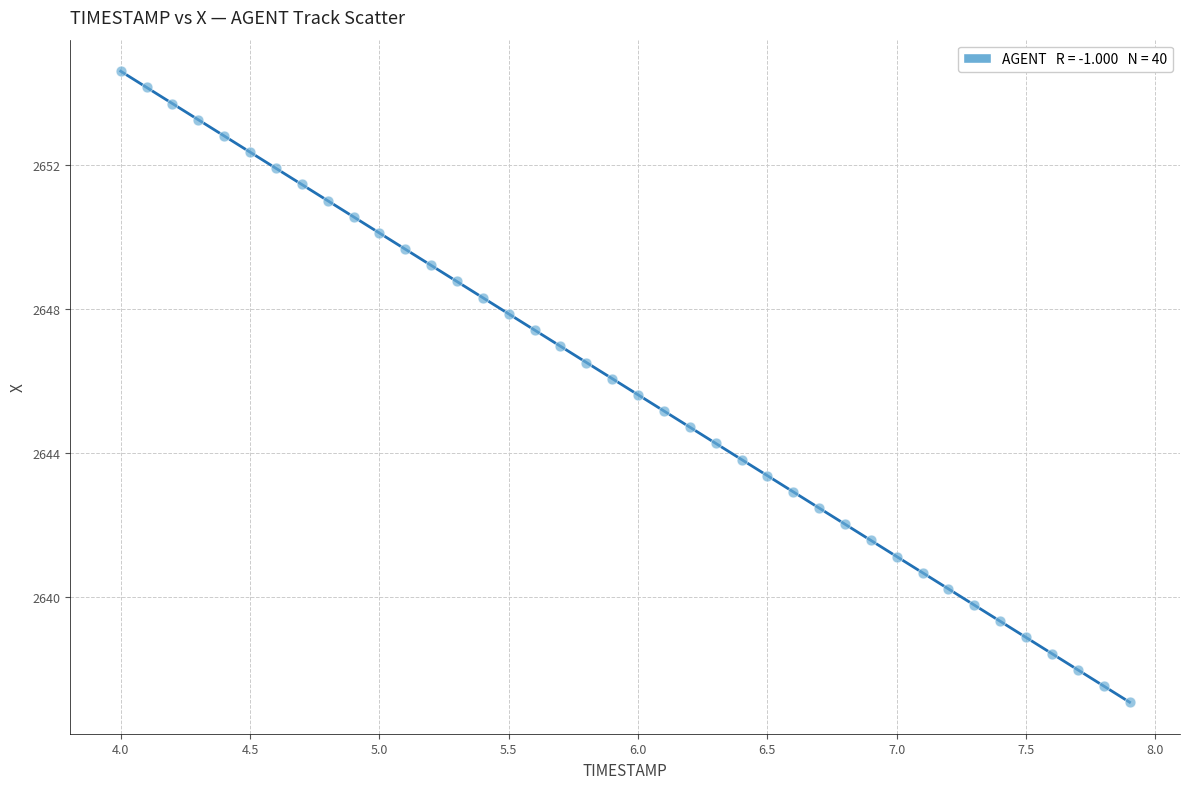

What is the range of Y values (max minus min)?

17.5